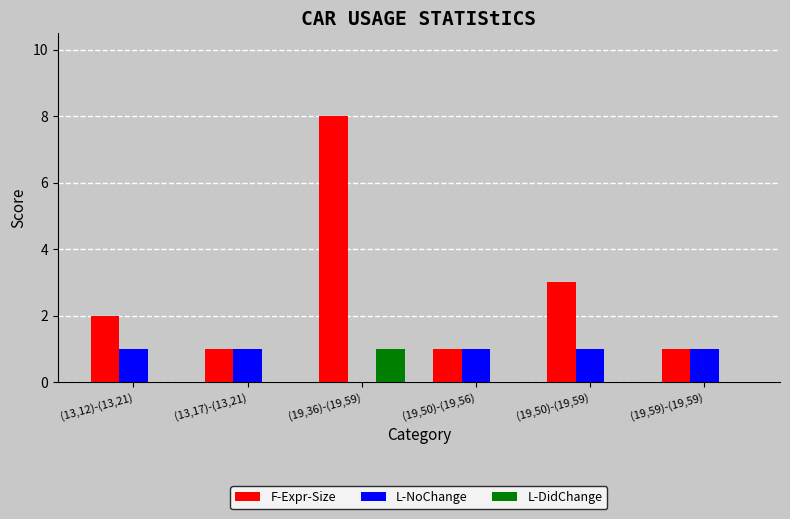

Which label corresponds to the largest value in the chart?

(19,36)-(19,59)